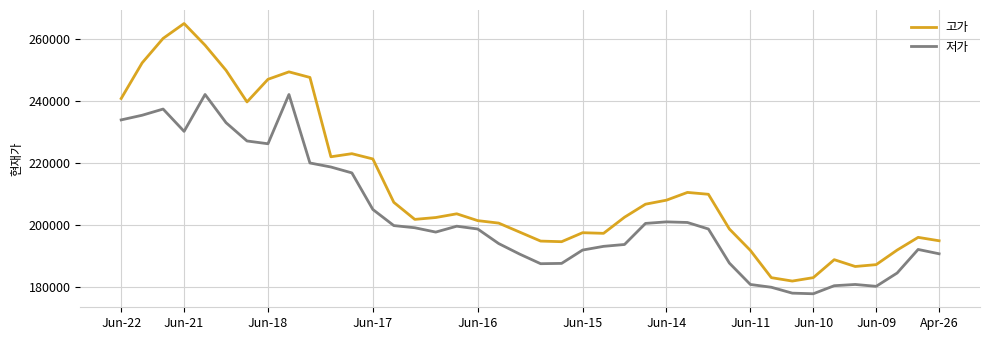

True or false: 고가 and 저가 cross at least once.

False